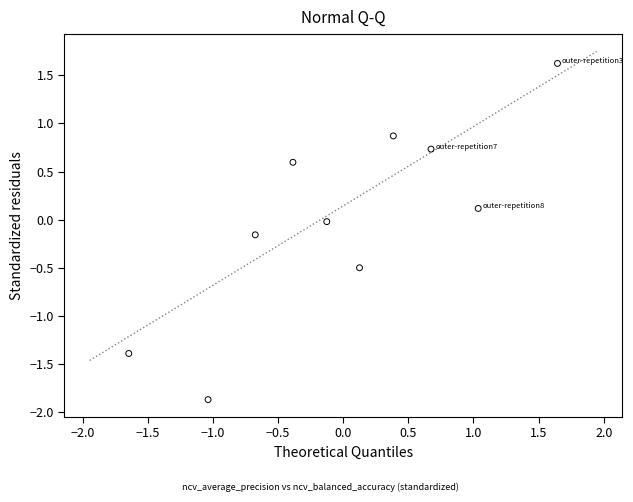

What is the range of X values (max minus min)?

3.3